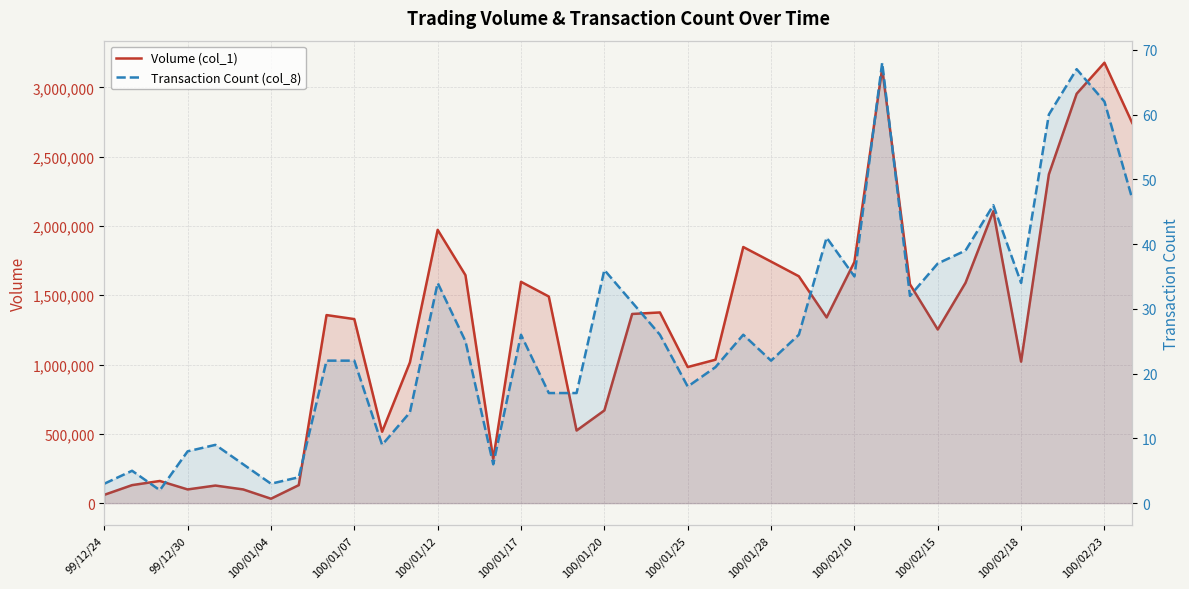

Rank the series at 99/12/30 from lowest to highest value.

Transaction Count (col_8), Volume (col_1)